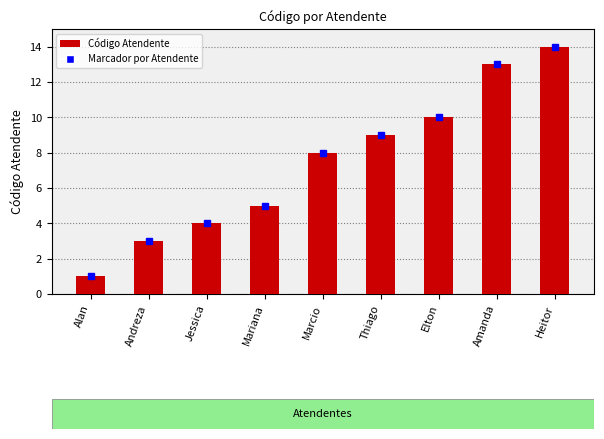

The value at Amanda is 21. True or false?

False